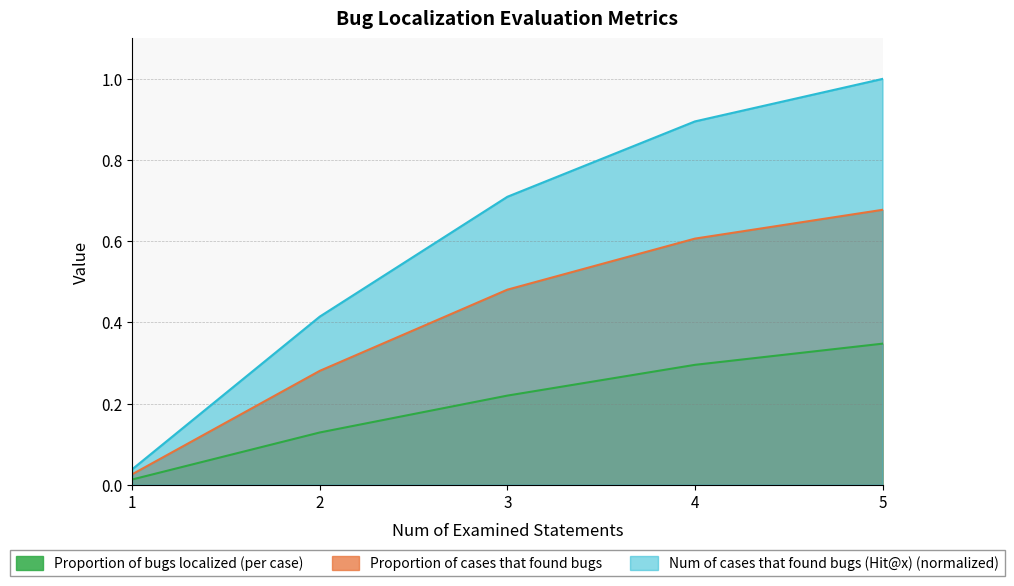

The value of Num of cases that found bugs (Hit@x) (normalized) at 1 is 0.0. True or false?

False